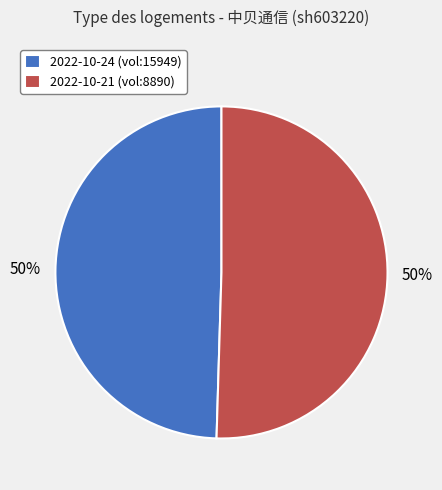

Is it true that 2022-10-21 (vol:8890) is 50% of the pie?

True